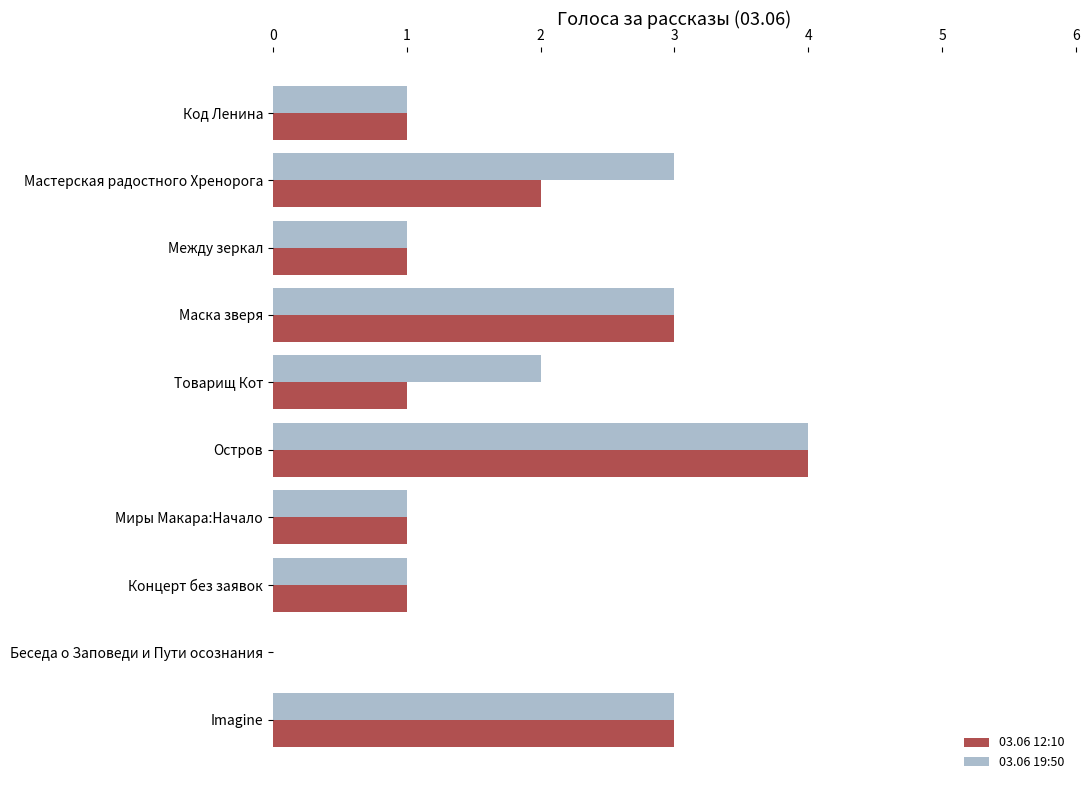

How many 03.06 19:50 values are between 1 and 3?

8